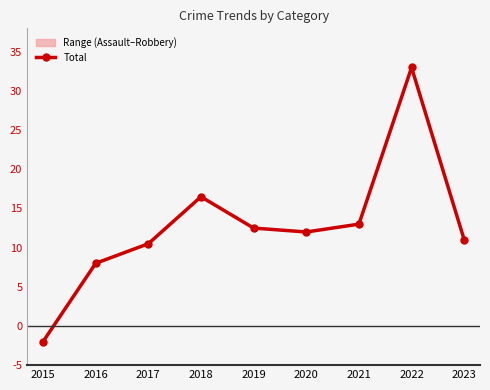

What is the sum of the values at 2015 and 2019?

10.5